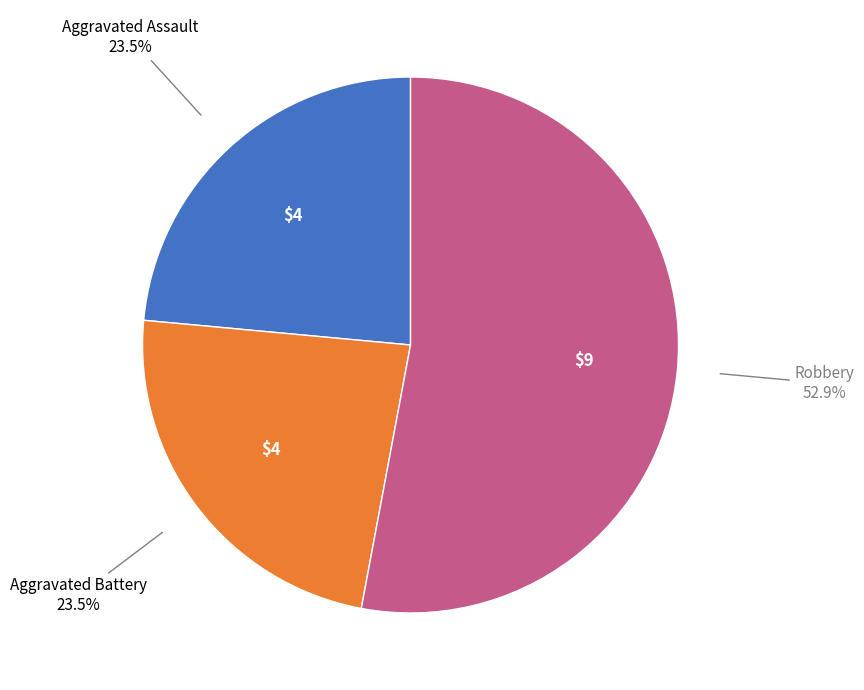

Is there a majority slice in this chart?

Yes